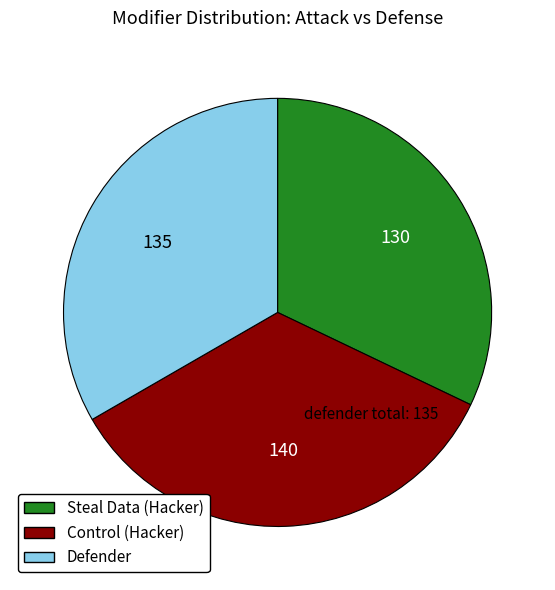

Does any single category account for the majority?

No